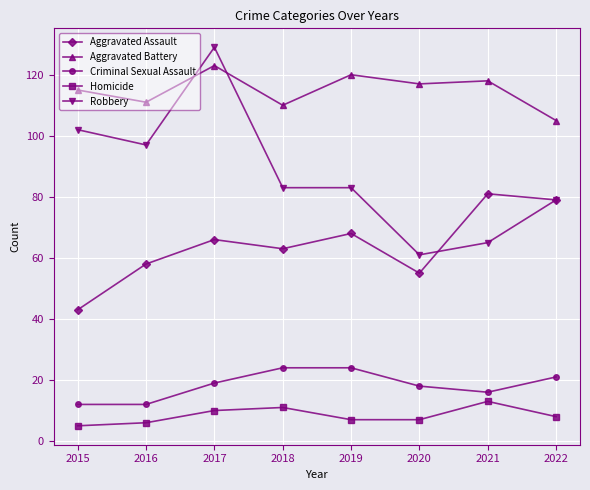

Reading left to right, extract all data points from this chart.

Aggravated Assault: 43	58	66	63	68	55	81	79
Aggravated Battery: 115	111	123	110	120	117	118	105
Criminal Sexual Assault: 12	12	19	24	24	18	16	21
Homicide: 5	6	10	11	7	7	13	8
Robbery: 102	97	129	83	83	61	65	79